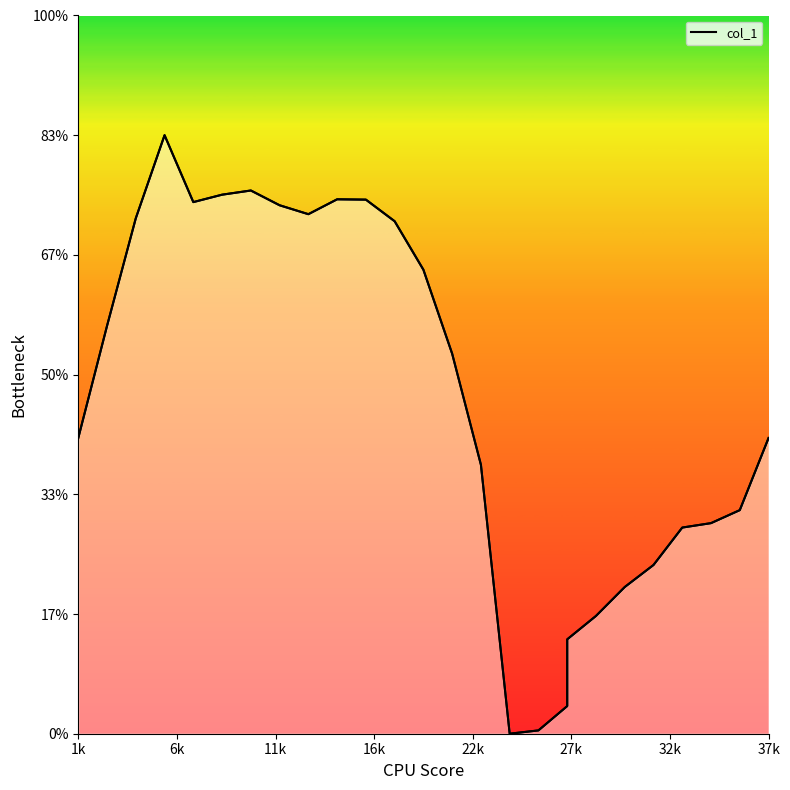

True or false: there are more than 1 points higher than both neighbors.

True